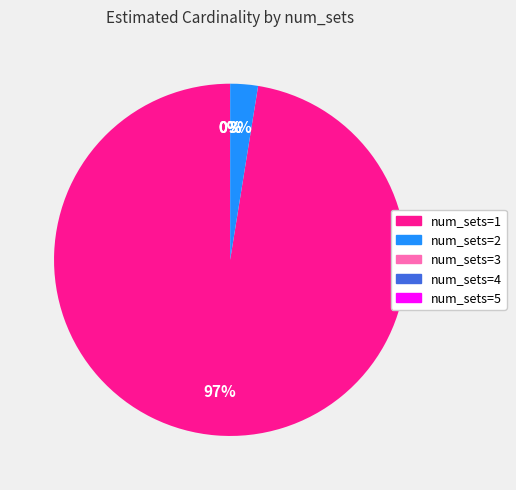

To the nearest percent, what is the combined percentage of num_sets=4 and num_sets=2?

3%